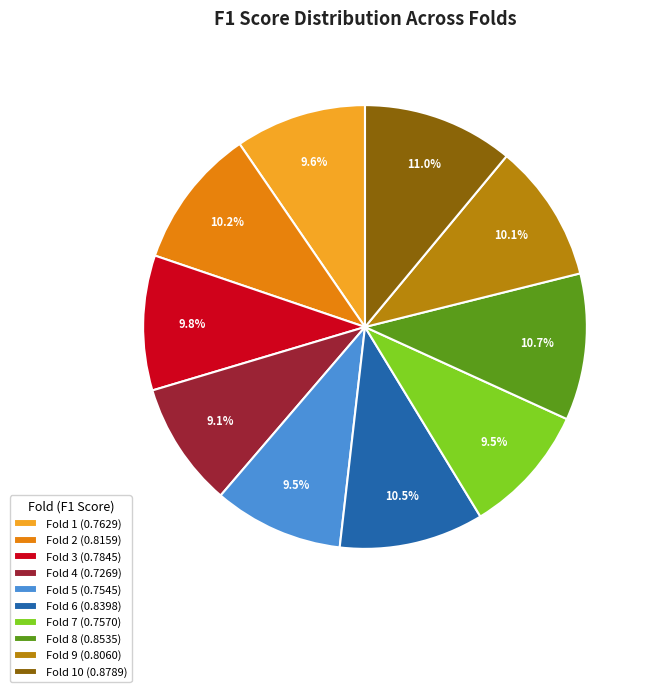

Which has a higher value, Fold 3 (0.7845) or Fold 8 (0.8535)?

Fold 8 (0.8535)